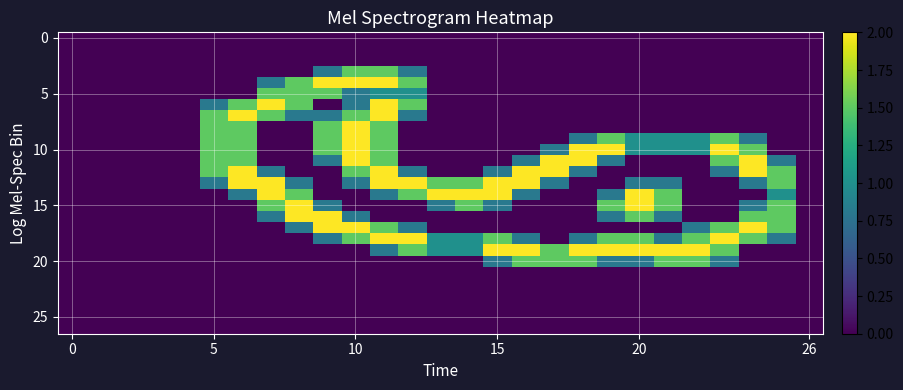

Count the number of categories in the chart.

27